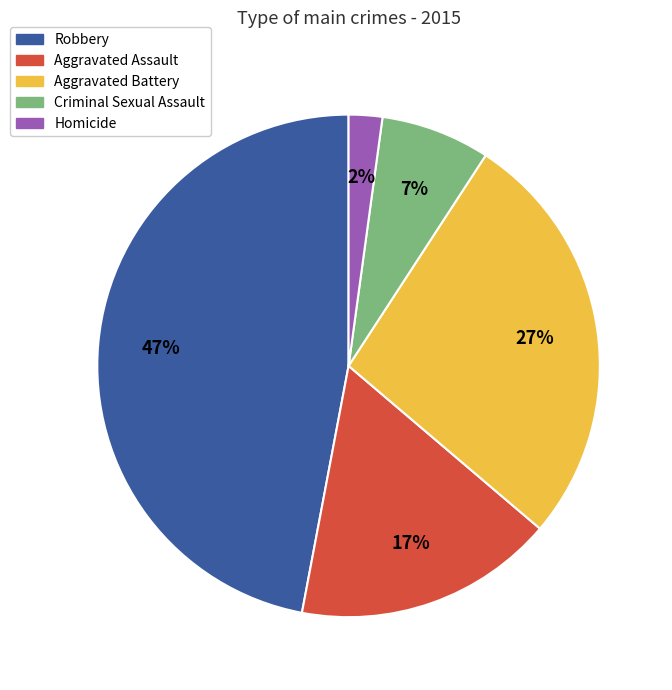

To the nearest percent, what percentage of the pie is Homicide?

2%